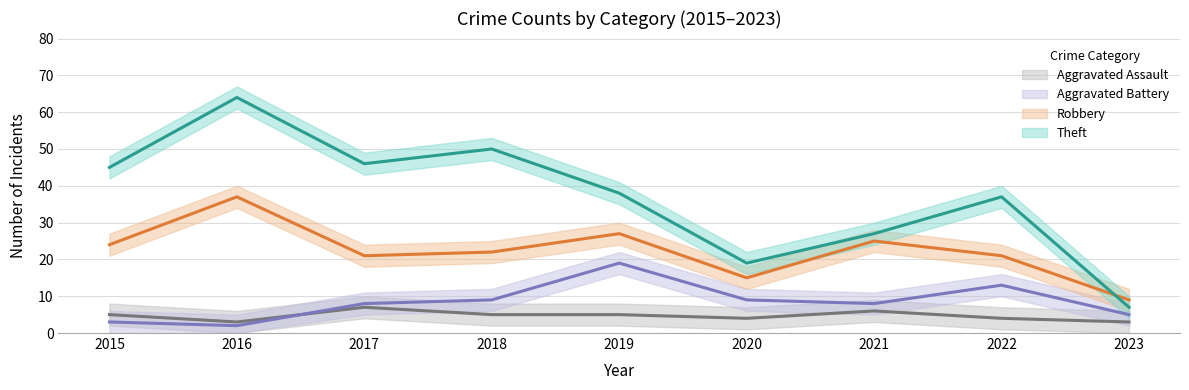

Where is the first local minimum for Theft?

2017